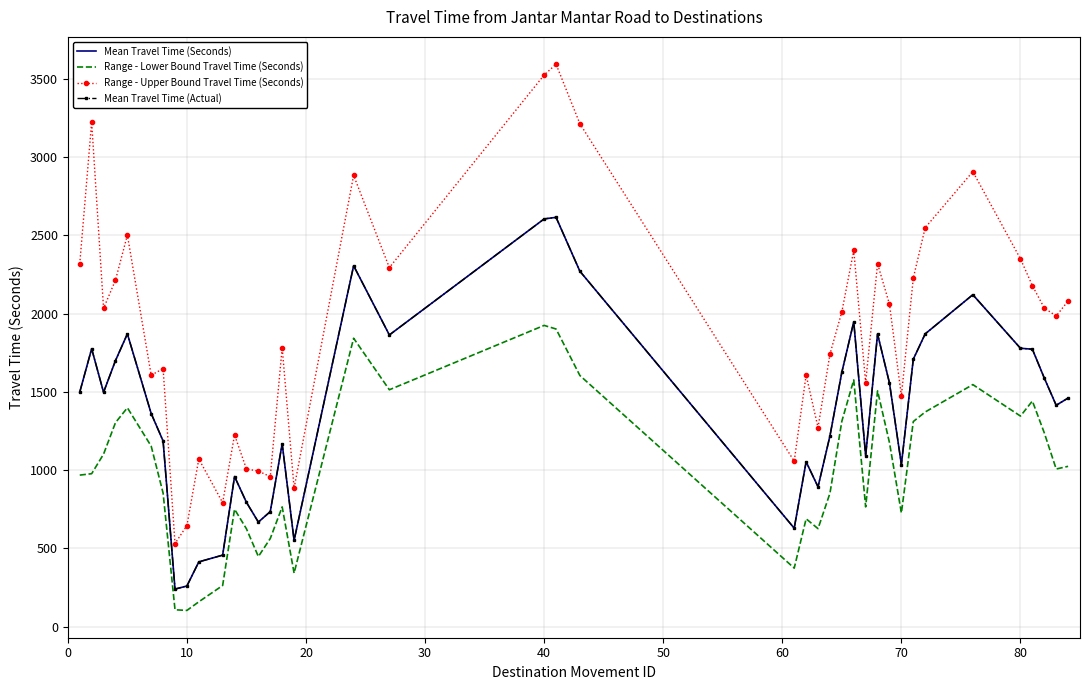

Does the chart have visible grid lines?

Yes